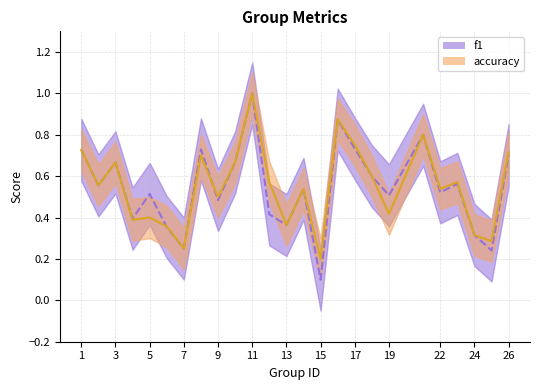

Which series ends up on top after the final intersection of accuracy and f1?

accuracy